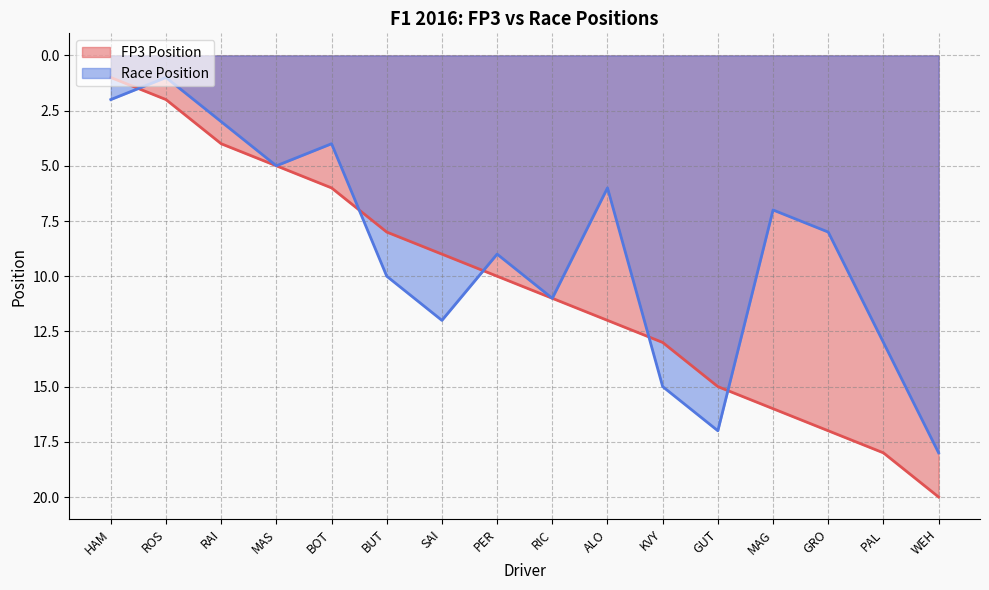

Which category has the lowest value in the FP3 Position series?

HAM